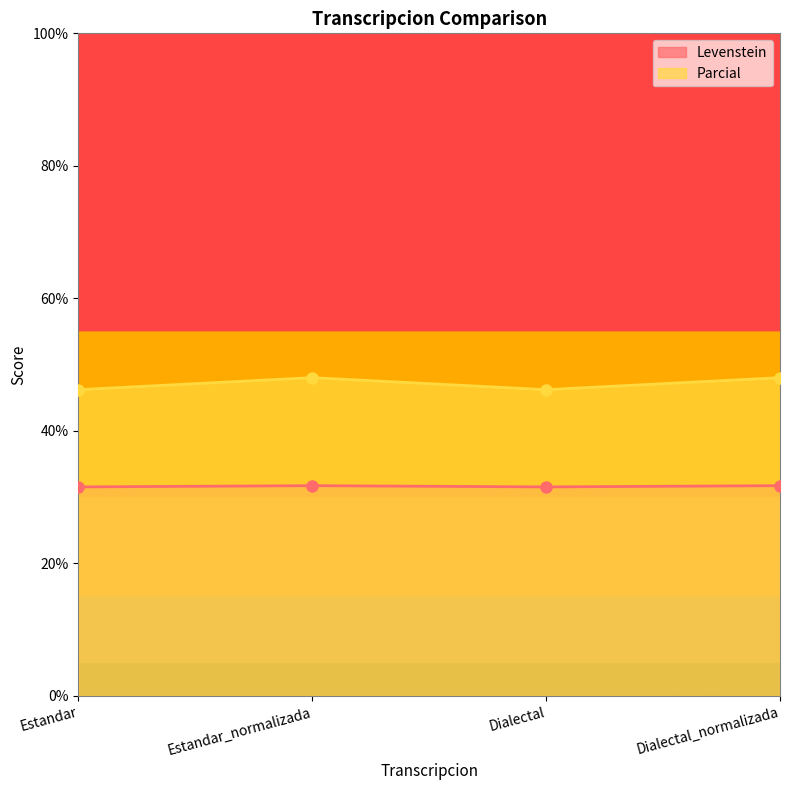

Does the chart have visible grid lines?

No